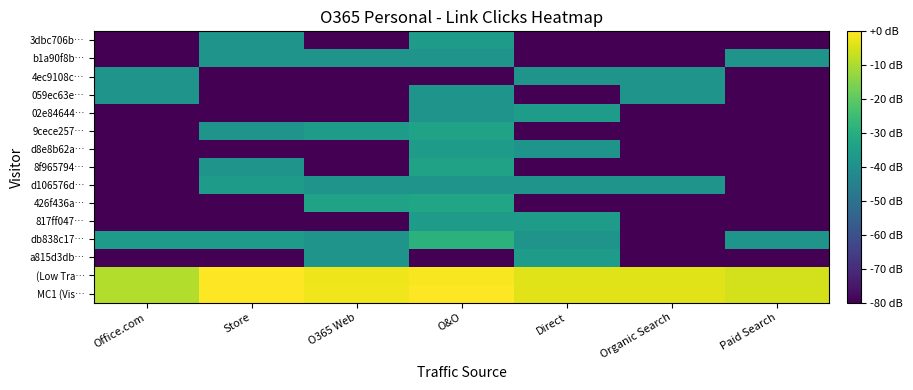

Count the number of categories in the chart.

7